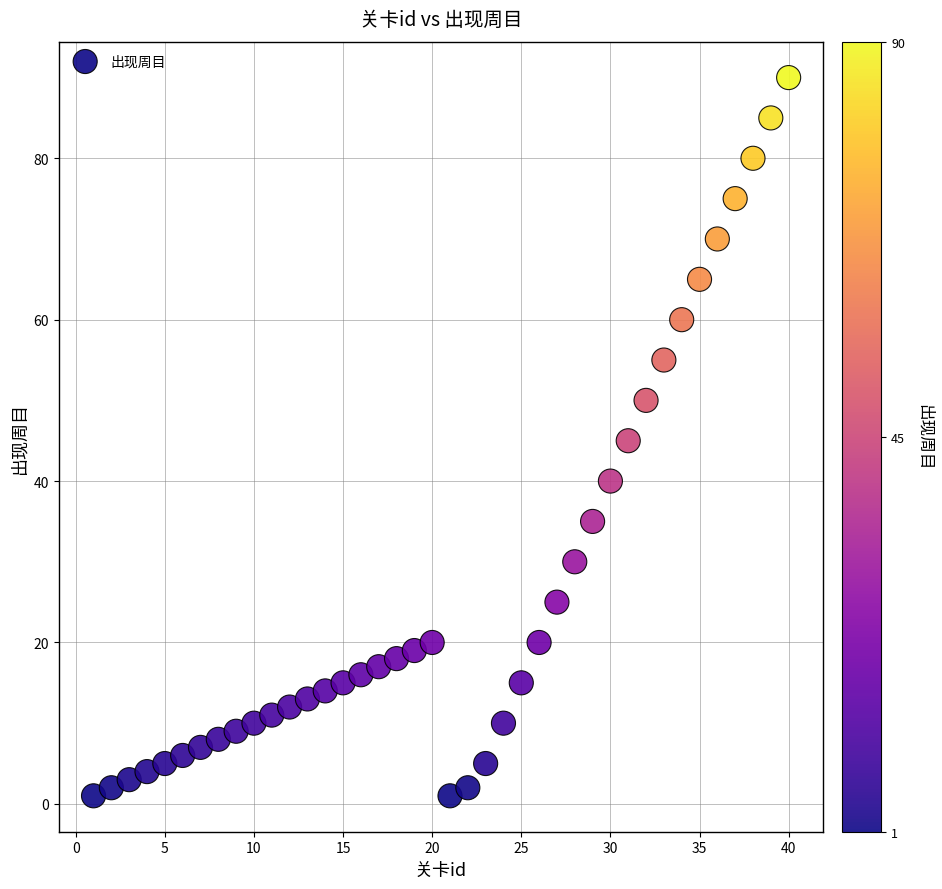

What is the range of Y values (max minus min)?

89